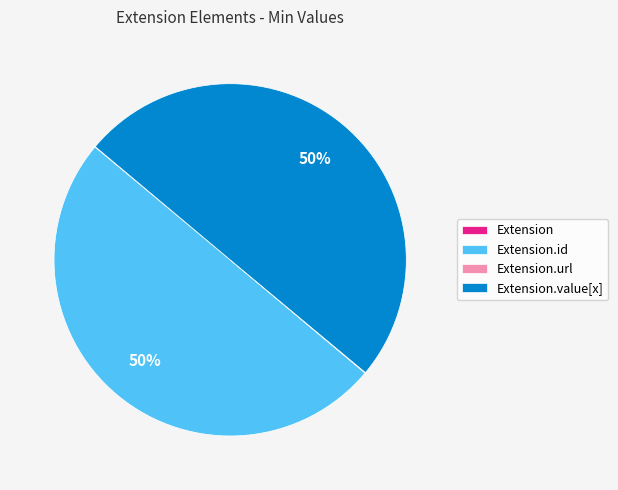

To the nearest percent, what is the difference between the largest and smallest slice percentages?

50%